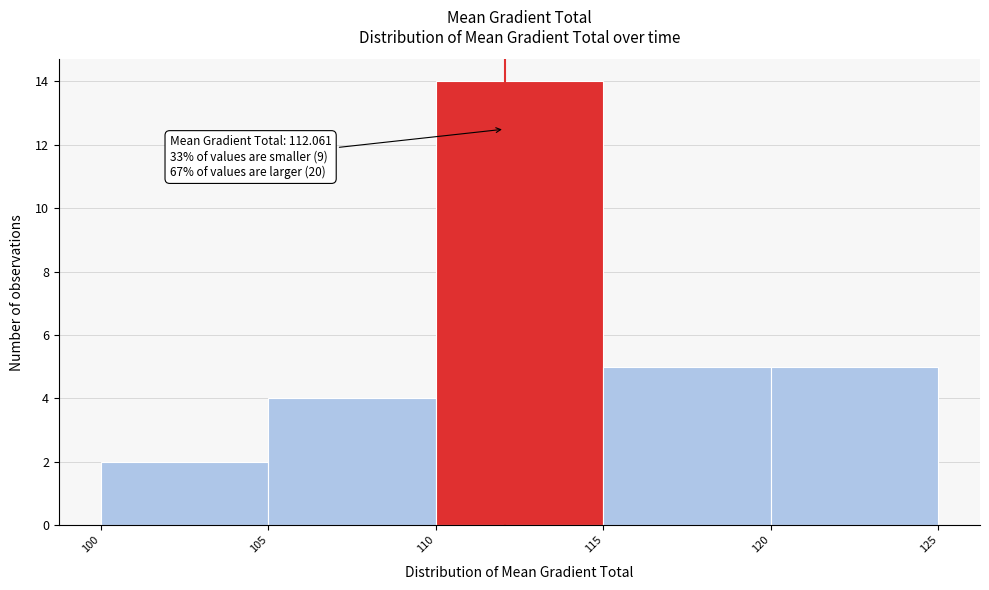

Which range on the x-axis has the tallest bar?

110 to 115